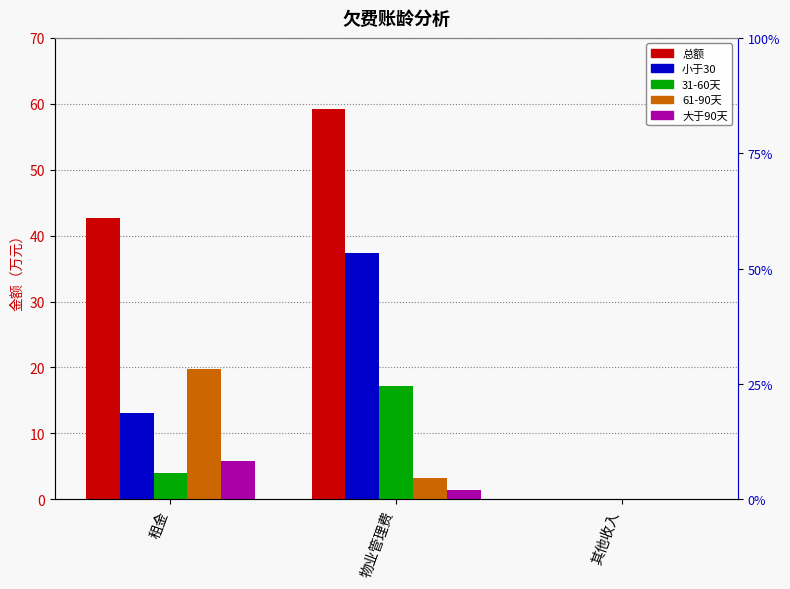

What is the difference between the maximum and minimum values in the 大于90天 series?

5.8